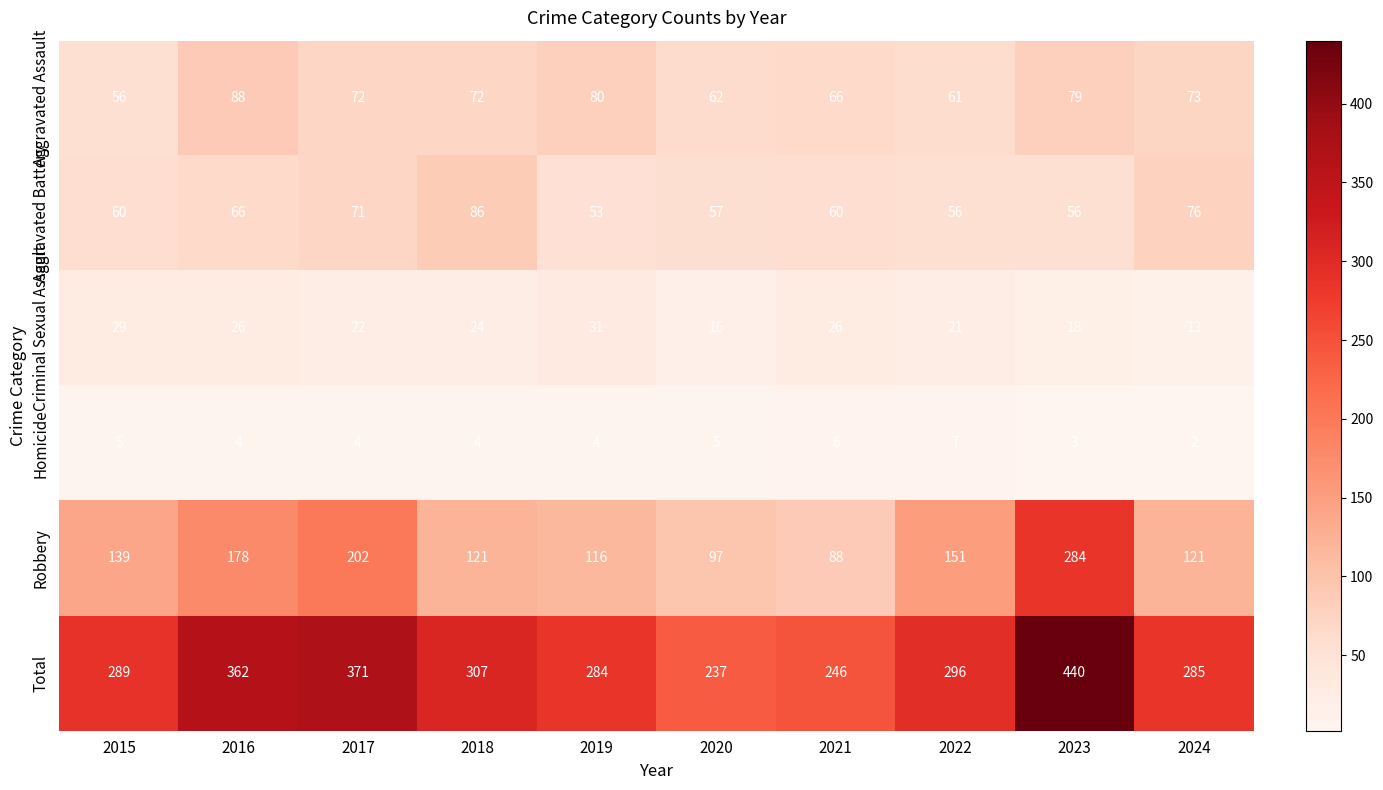

What is the highest value of the Homicide series?

7